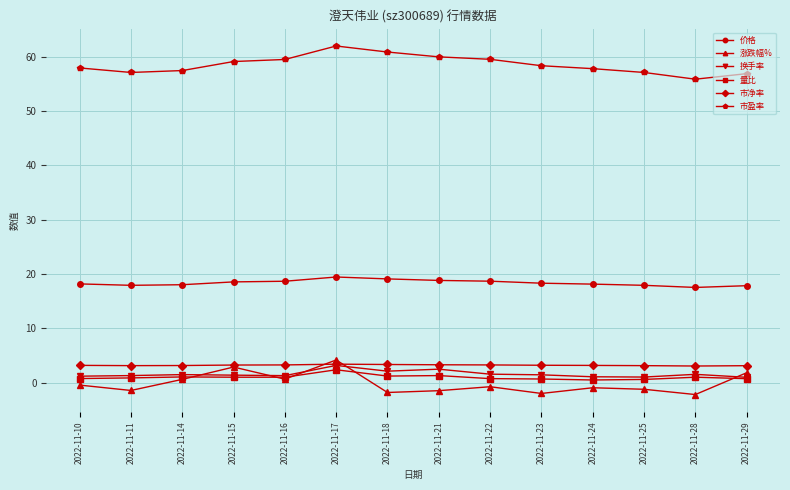

Is it true that 量比 equals 1.3 at 2022-11-21?

True